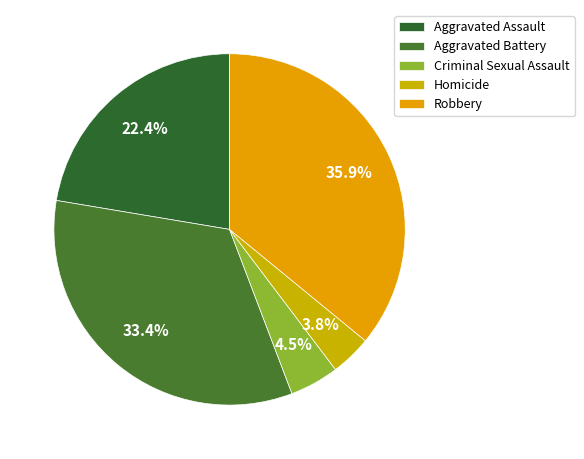

To the nearest percent, what is the average slice percentage?

20%